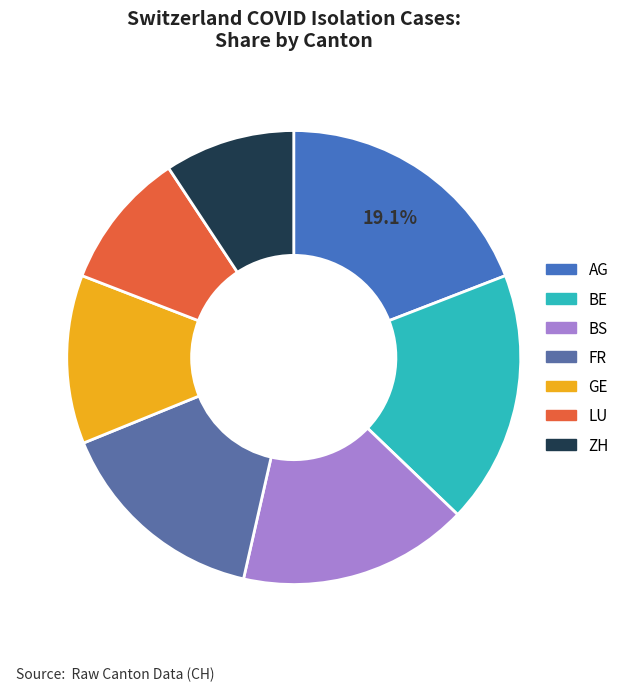

To the nearest percent, what percentage of the pie is BS?

16%